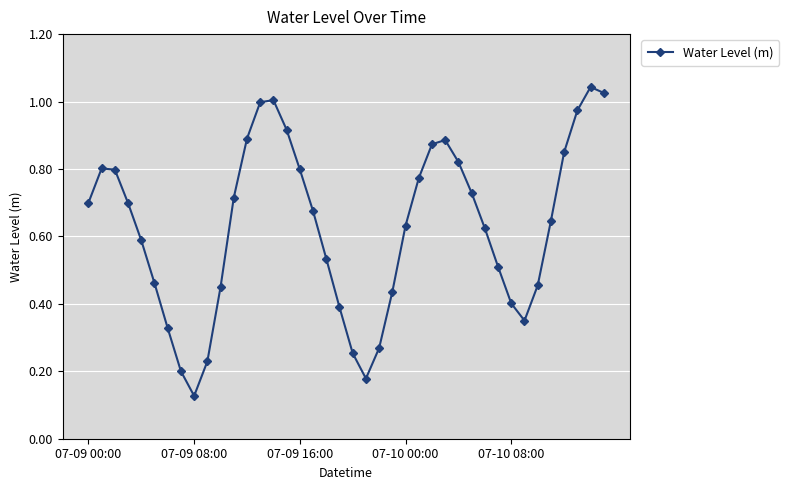

What is the sum of all values?

25.0